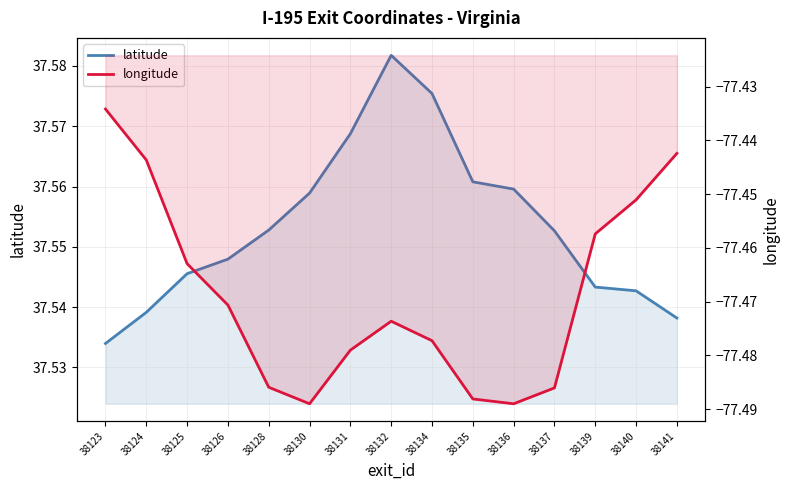

Reading right to left, transcribe all the data shown in this chart.

latitude: 38141=37.5	38140=37.5	38139=37.5	38137=37.6	38136=37.6	38135=37.6	38134=37.6	38132=37.6	38131=37.6	38130=37.6	38128=37.6	38126=37.5	38125=37.5	38124=37.5	38123=37.5
longitude: 38141=-77.4	38140=-77.5	38139=-77.5	38137=-77.5	38136=-77.5	38135=-77.5	38134=-77.5	38132=-77.5	38131=-77.5	38130=-77.5	38128=-77.5	38126=-77.5	38125=-77.5	38124=-77.4	38123=-77.4